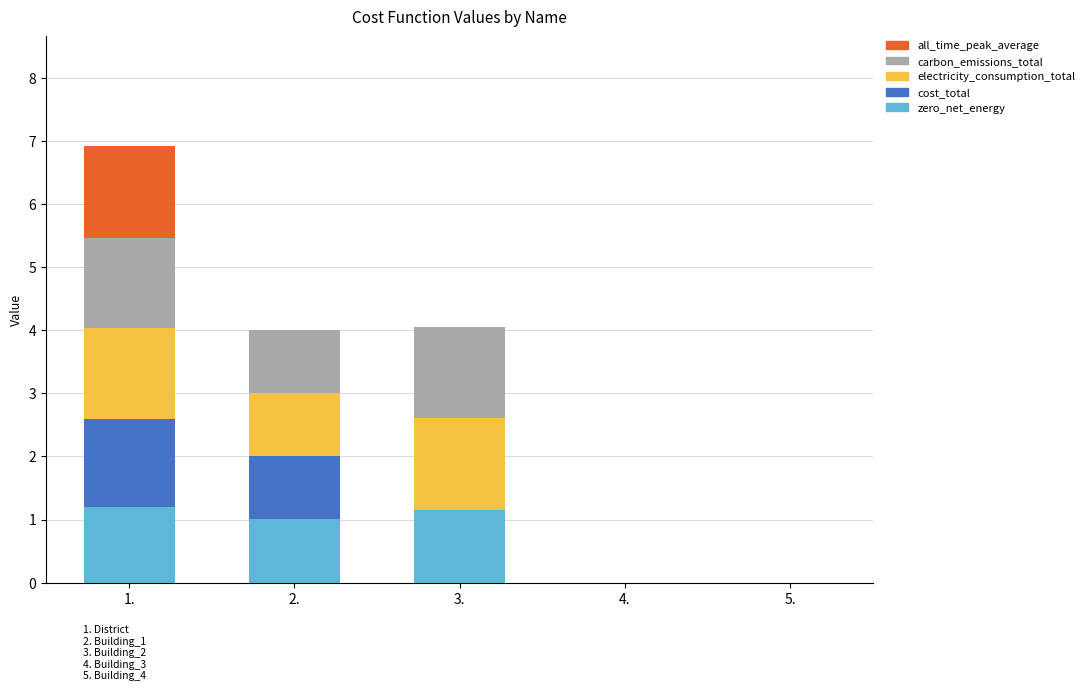

At which category is the sum across all series the highest?

1.